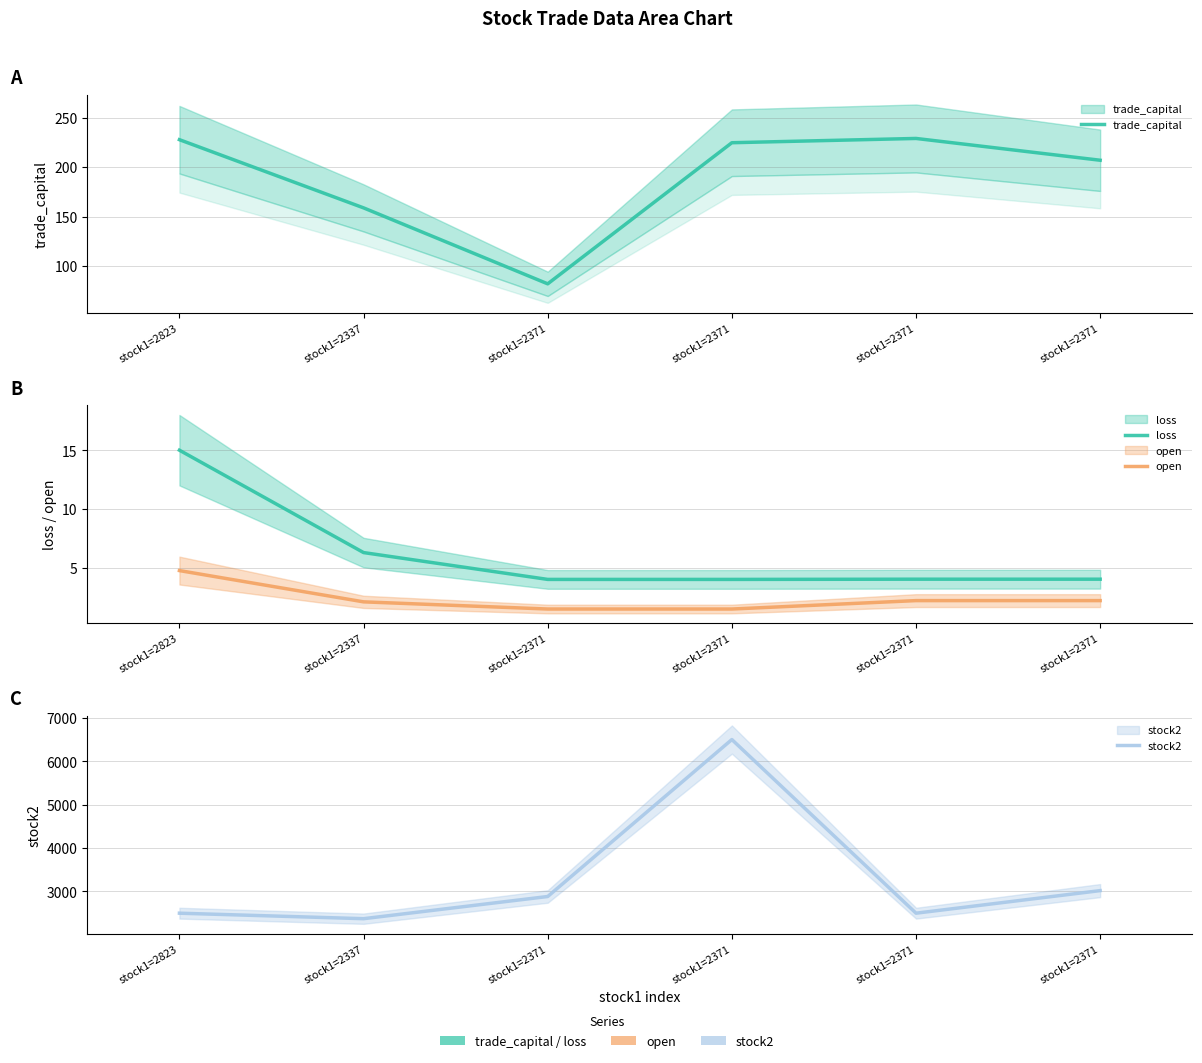

Which series has the largest range (max minus min)?

stock2